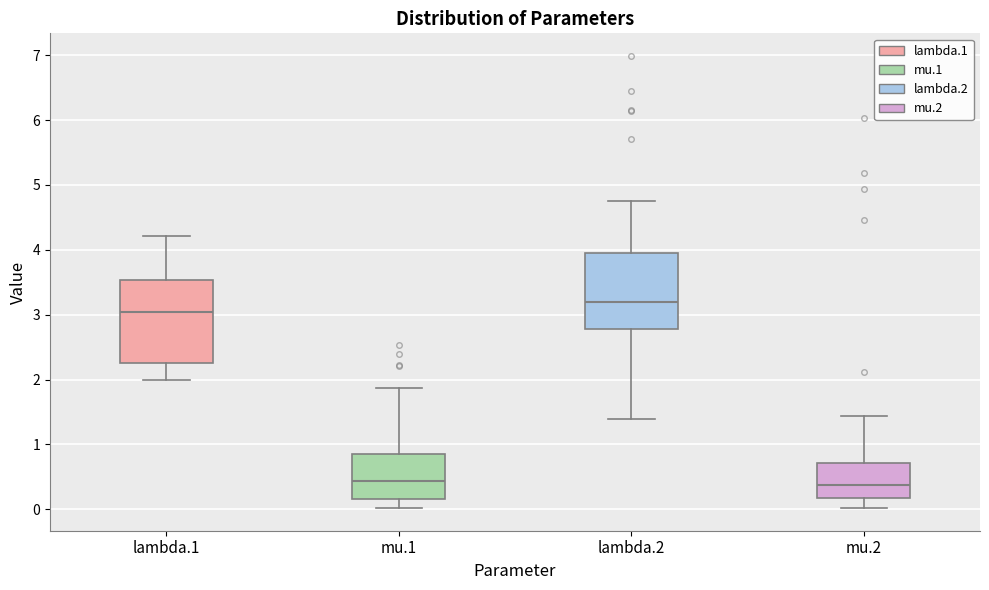

Where does the lower whisker of the box for mu.1 end on the y-axis? The values are not printed on the chart, so give them approximately, as read against the axis.

0.0